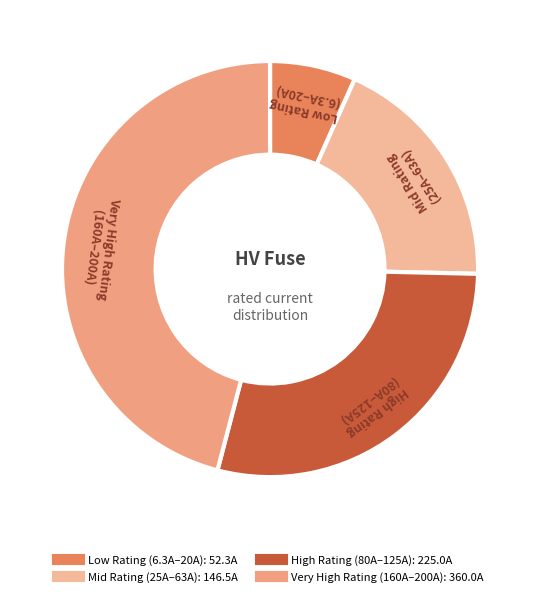

Which slice is the smallest?

HV 6.3A